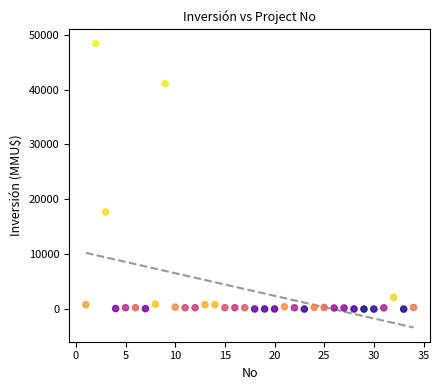

What is the range of Y values (max minus min)?

48384